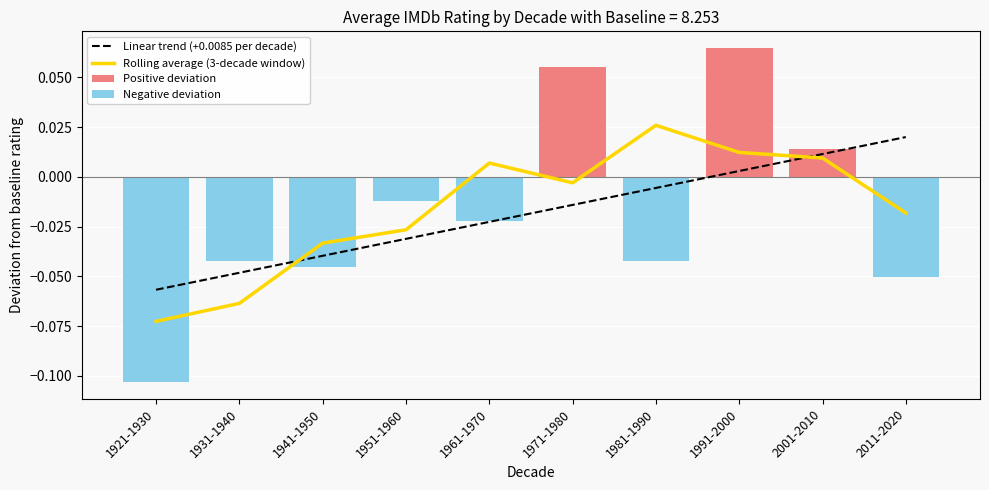

Where does the Rolling average (3-decade window) series first go above 0?

1961-1970